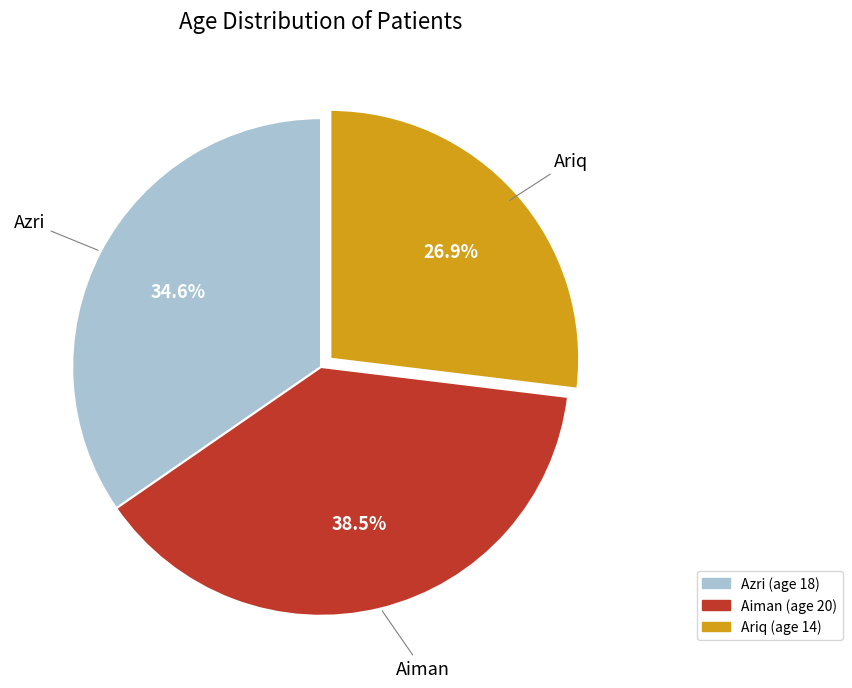

To the nearest percent, what is the difference between the Ariq and Azri slice percentages?

8%